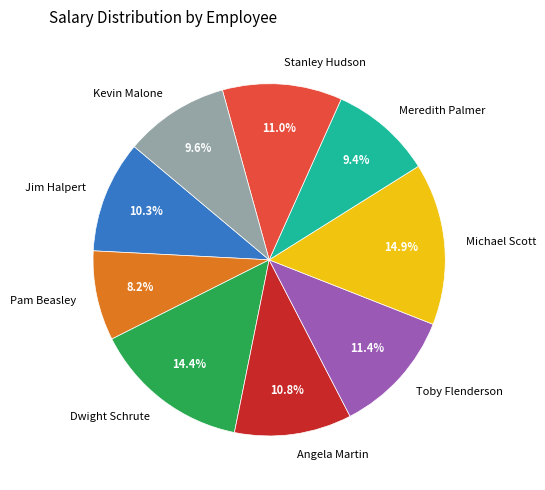

Does Kevin Malone represent more than half of the total?

No